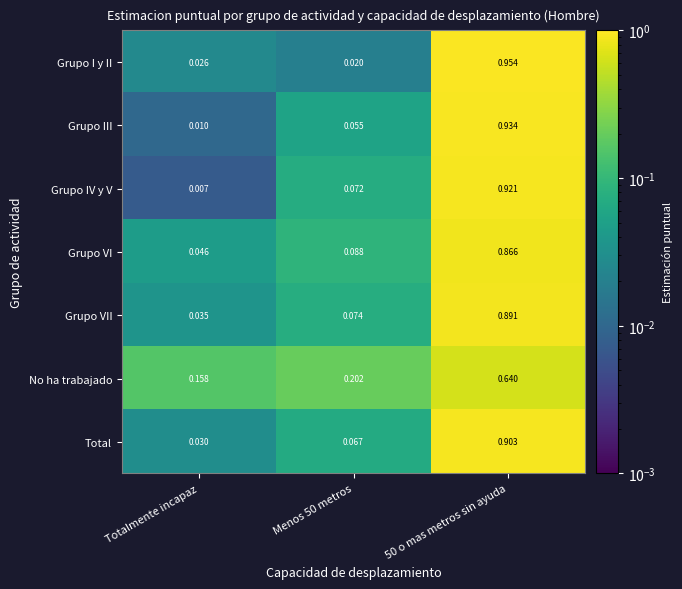

At 50 o mas metros sin ayuda, list the series in order from smallest to largest.

No ha trabajado, Grupo VI, Grupo VII, Total, Grupo IV y V, Grupo III, Grupo I y II